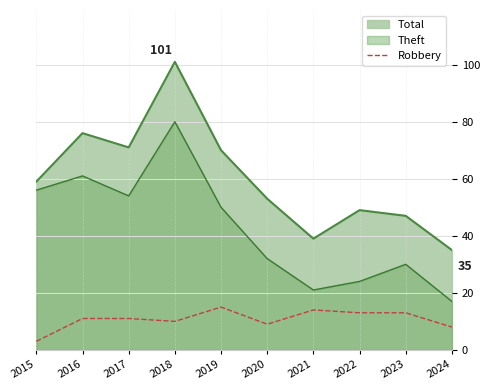

How many lines are shown in the chart?

3